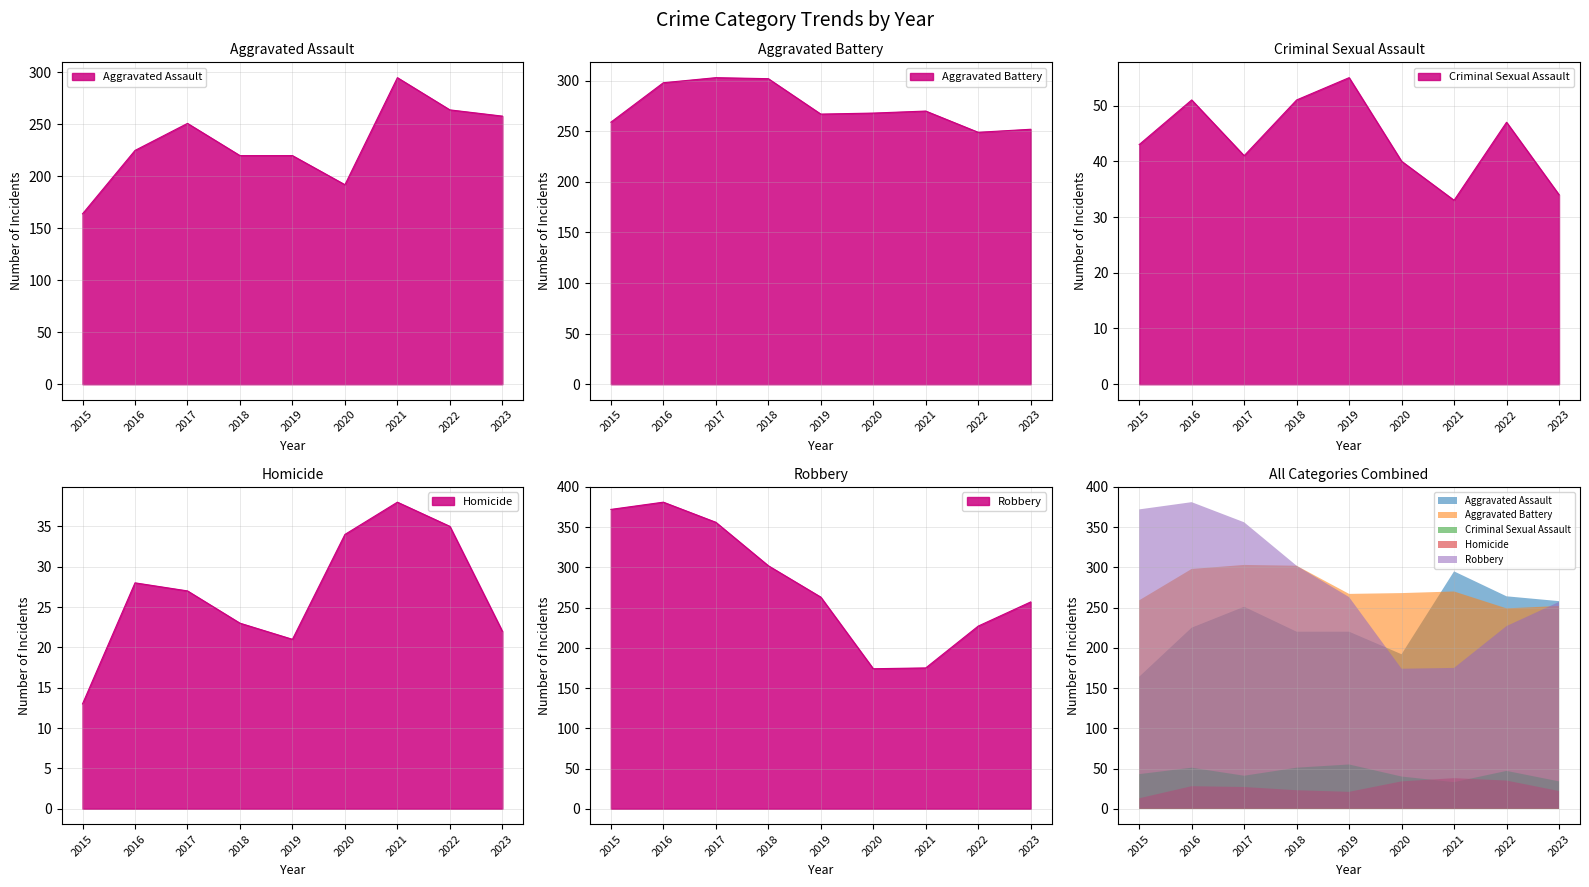

What is the sum of the Aggravated Battery values at 2019 and 2017?

570